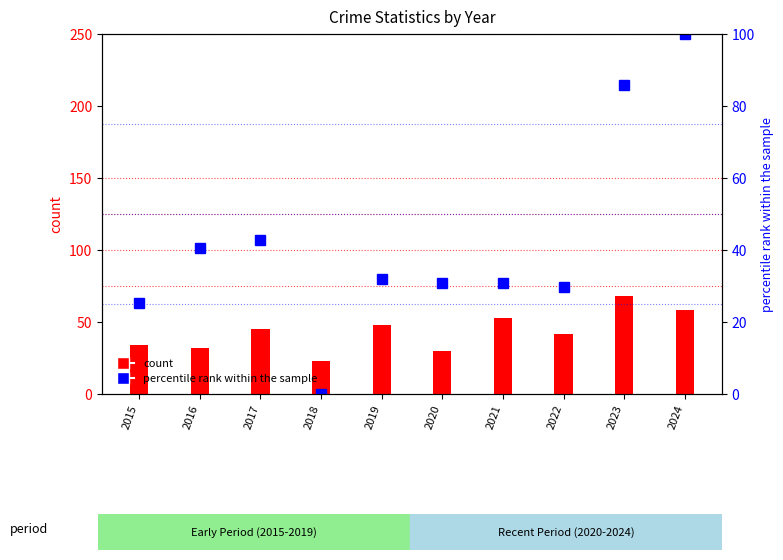

At which label does the data first exceed 31?

2016